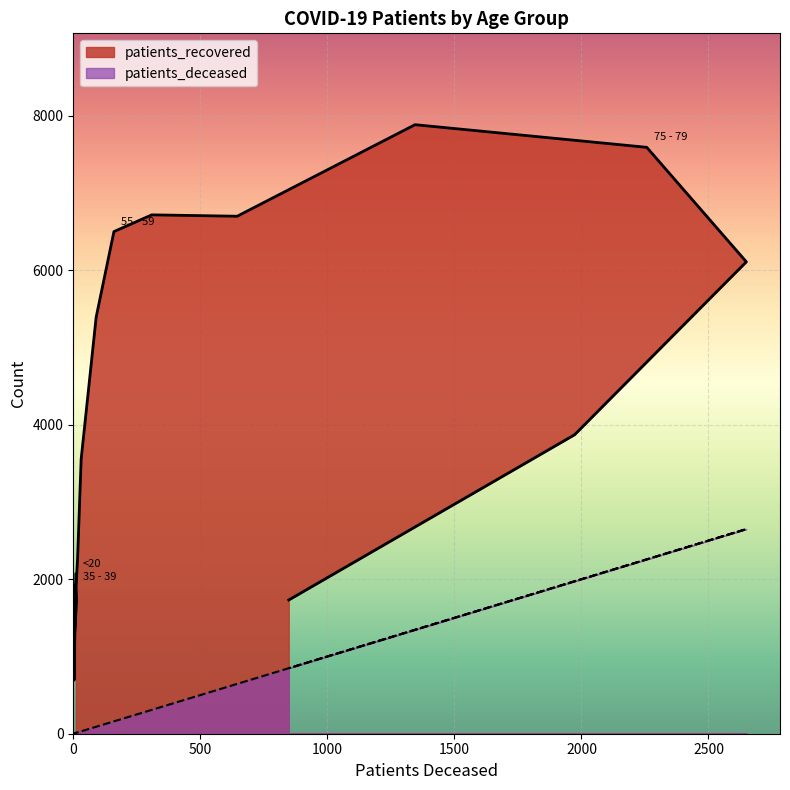

The patients_recovered series shows 3870 at 85 - 89. True or false?

True